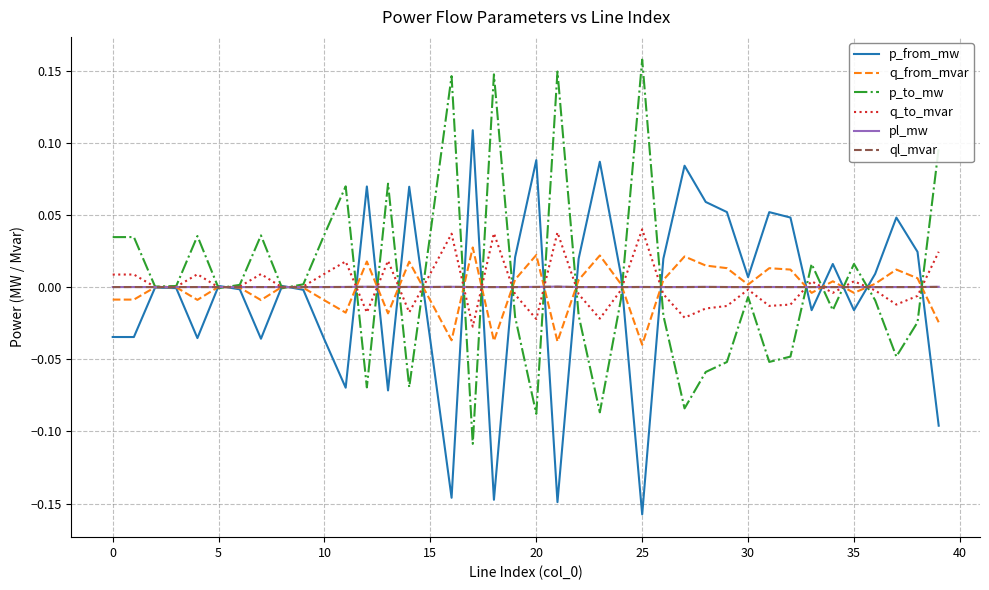

Does the chart have visible grid lines?

Yes